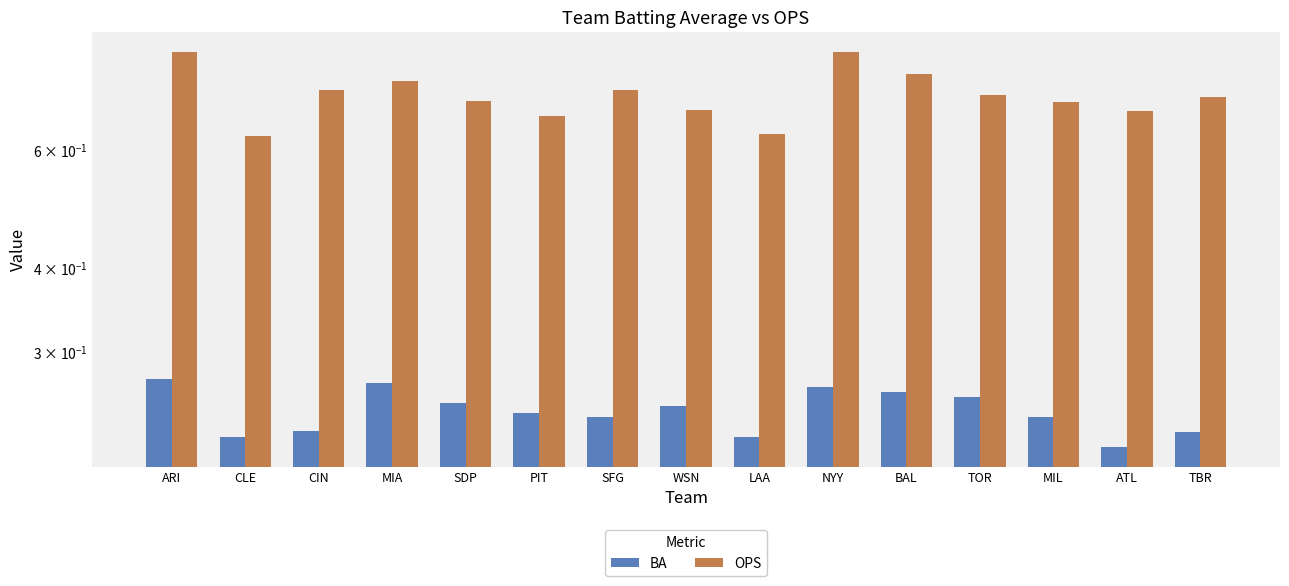

Which series changed the most between MIA and WSN?

OPS